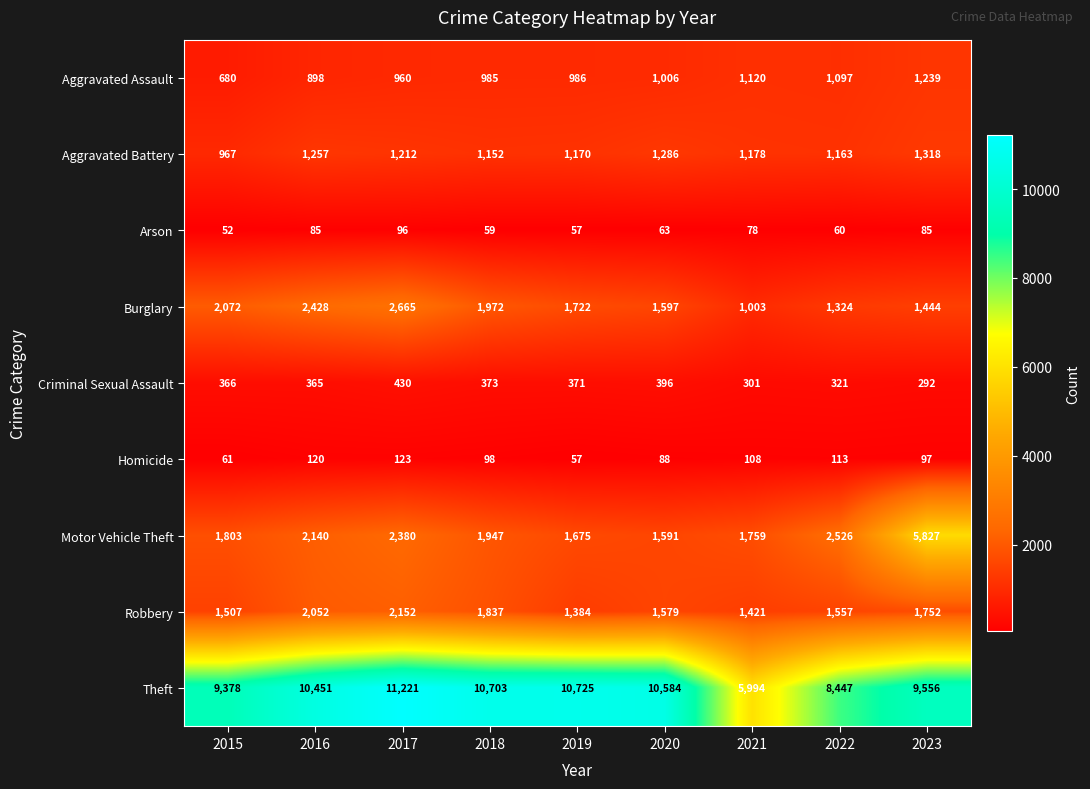

Which series changed the most between 2017 and 2023?

Motor Vehicle Theft